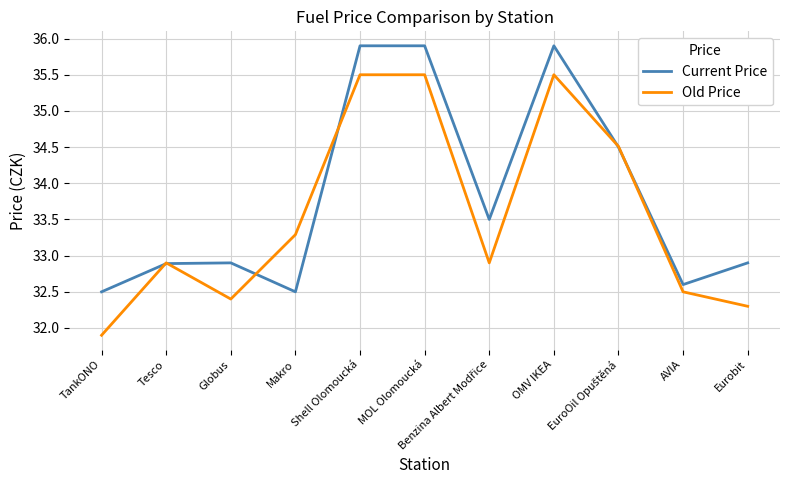

What is the total value across all series at MOL Olomoucká?

71.4